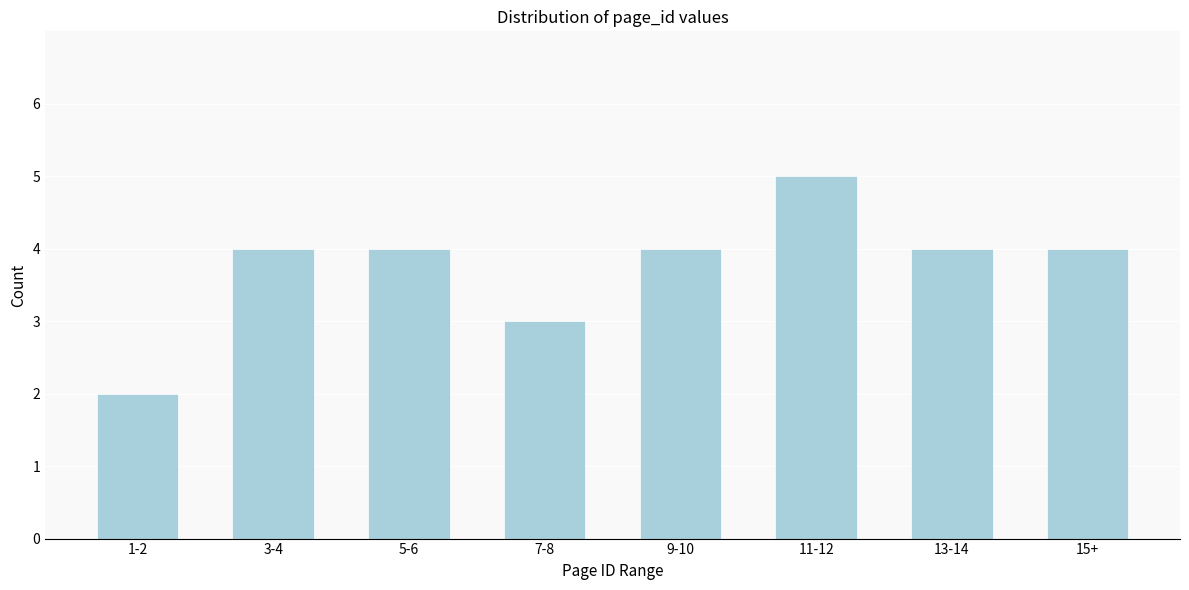

Reading left to right, extract all data points from this chart.

1-2=2	3-4=4	5-6=4	7-8=3	9-10=4	11-12=5	13-14=4	15+=4